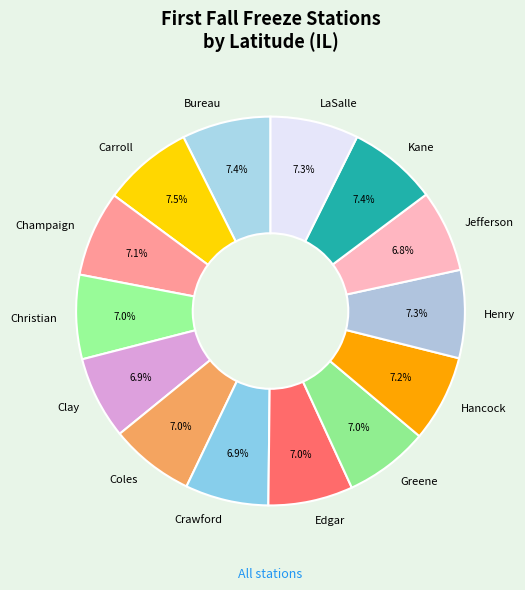

Is there a majority slice in this chart?

No